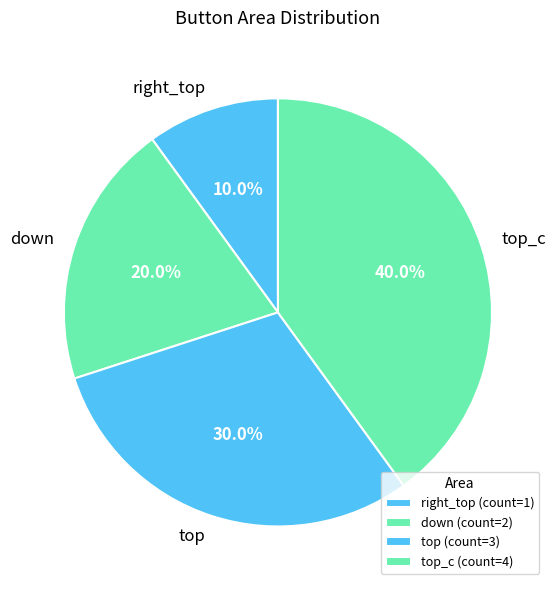

Is it true that top_c is 40% of the pie?

True